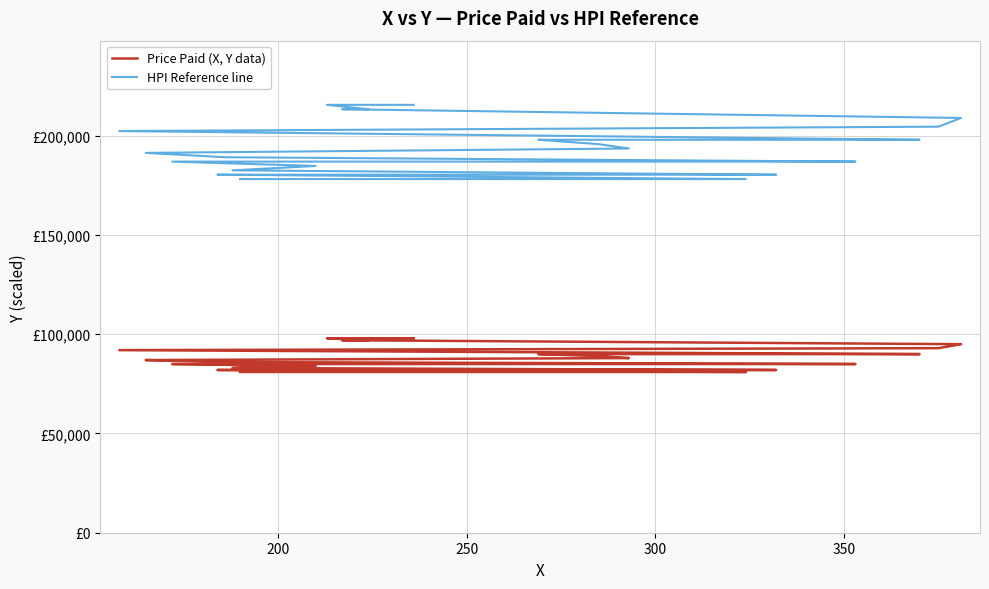

Which series has the largest total across all categories?

HPI Reference line